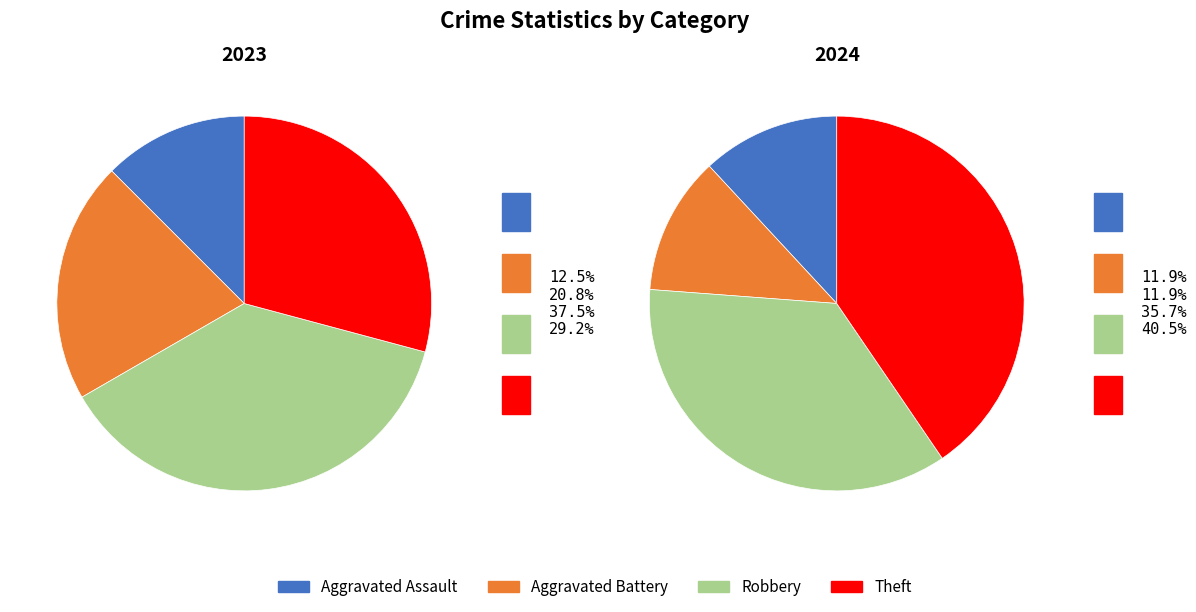

To the nearest percent, what is the difference between the largest and smallest slice percentages?

25%